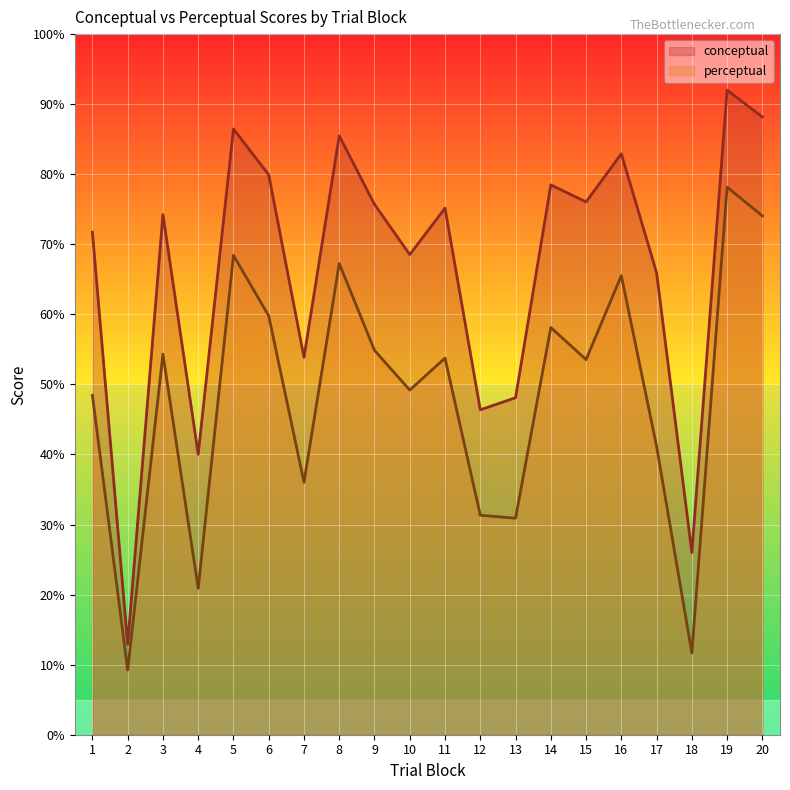

Rank the series by their maximum value, from highest to lowest.

conceptual, perceptual